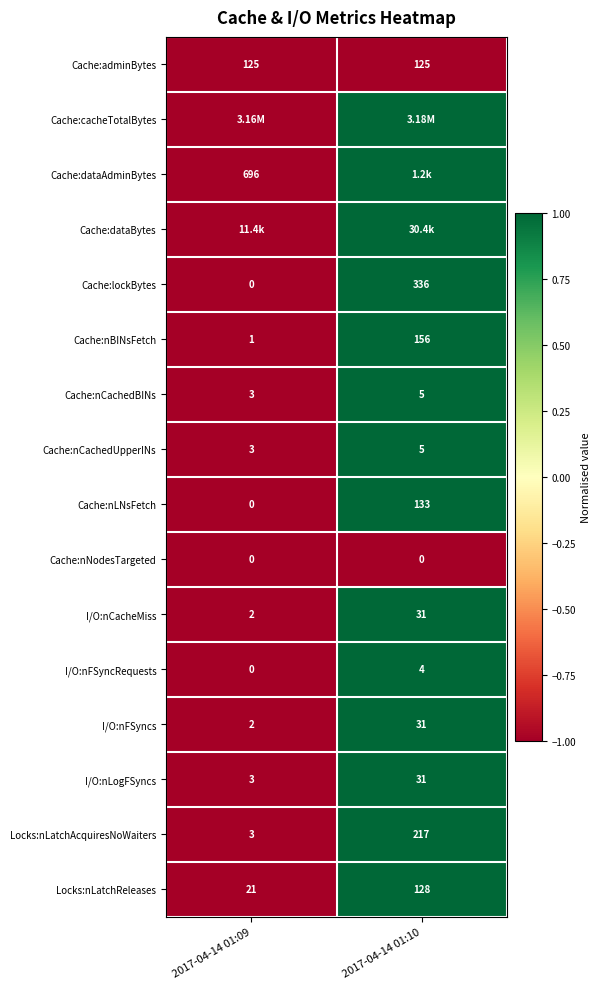

At which category does the chart reach its peak across all series?

2017-04-14 01:10